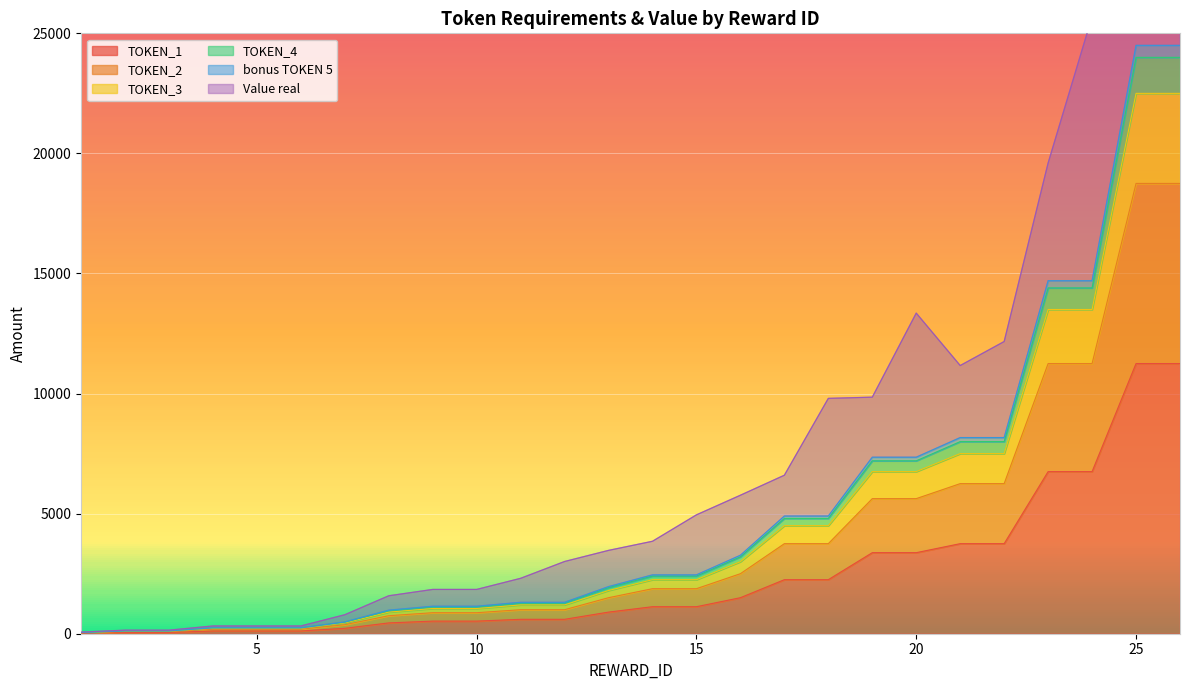

What is the maximum value shown in the chart?

24500